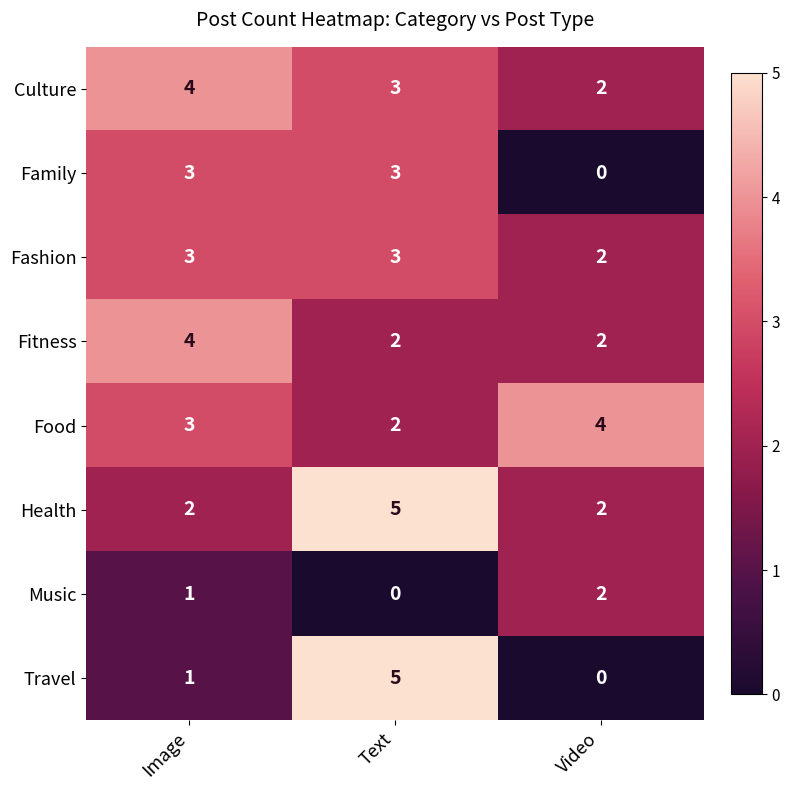

True or false: Family has a value of 1 at Video.

False